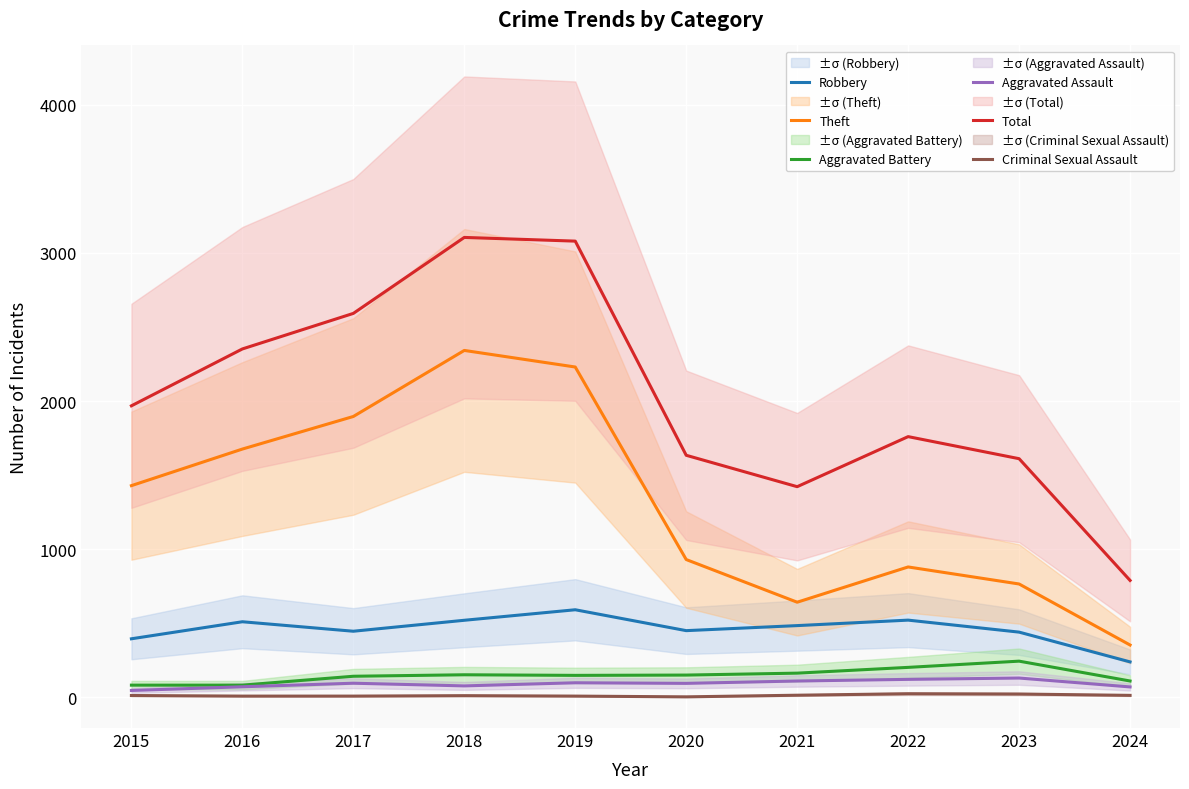

At how many categories does at least one series exceed 506?

10